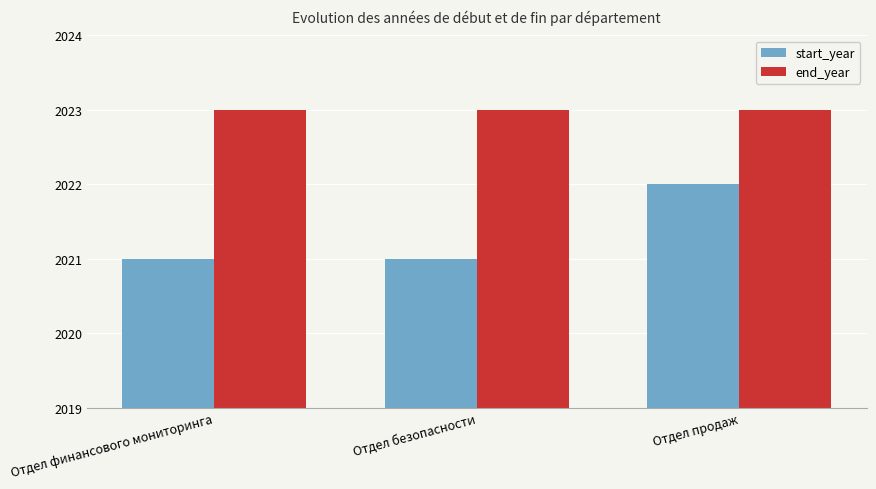

The value of start_year at Отдел продаж is 911. True or false?

False